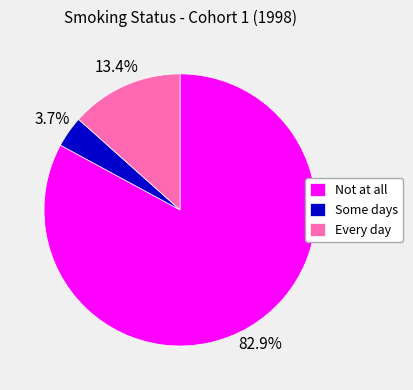

To the nearest percent, what is the average slice percentage?

33%